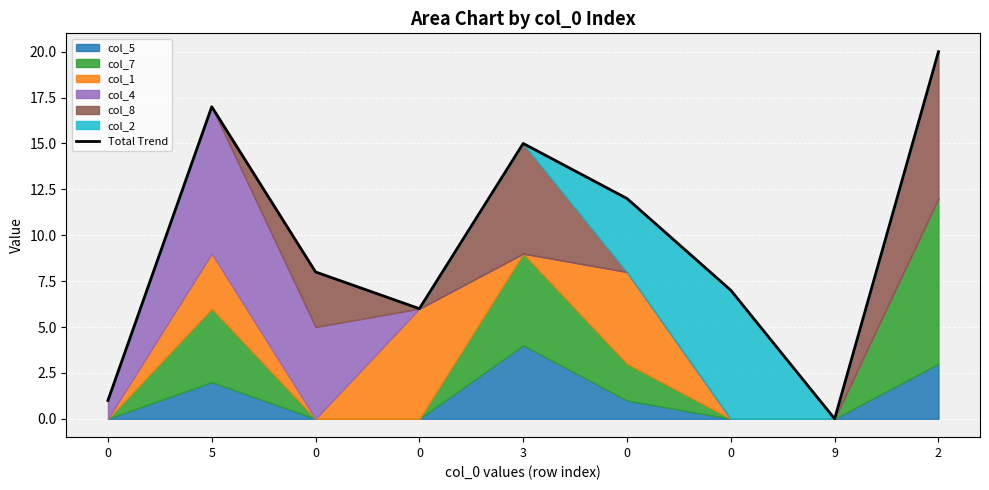

How many values are above zero?

8